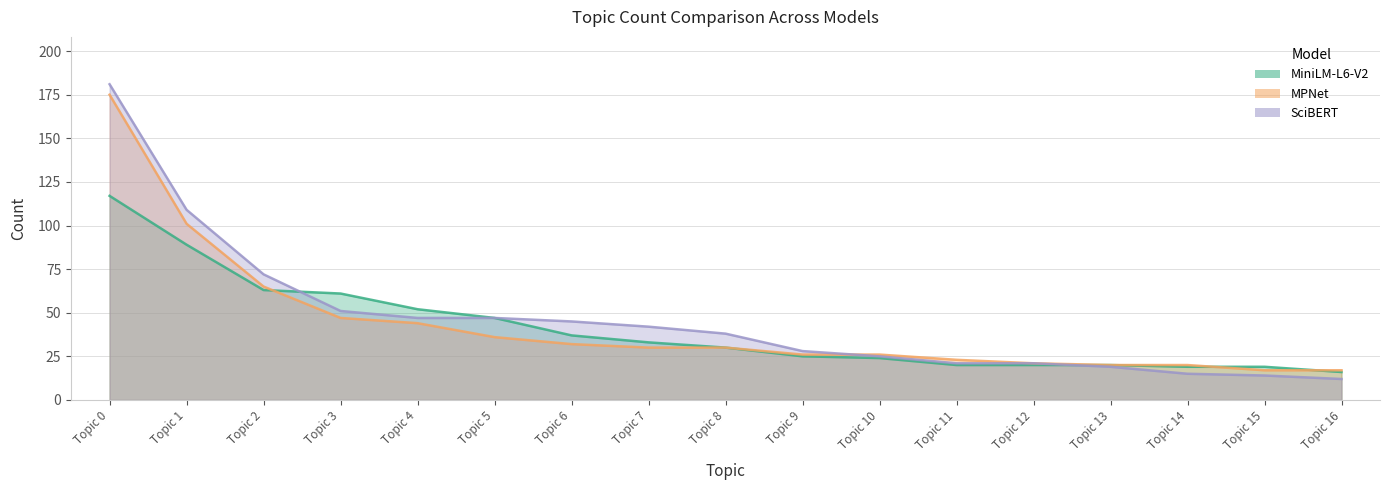

Is it true that SciBERT equals 296 at Topic 0?

False